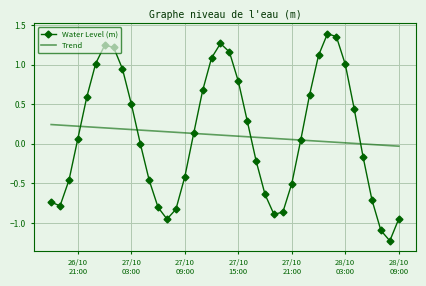

Which series has the widest spread of values?

Water Level (m)